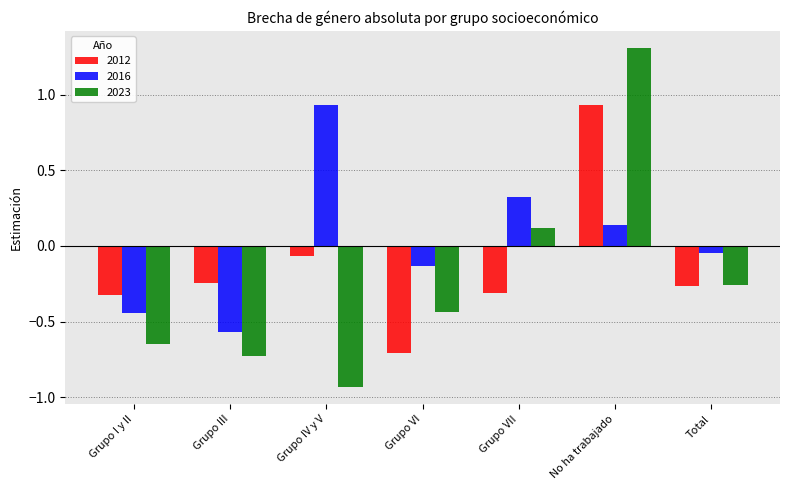

Which series has the largest total across all categories?

2016